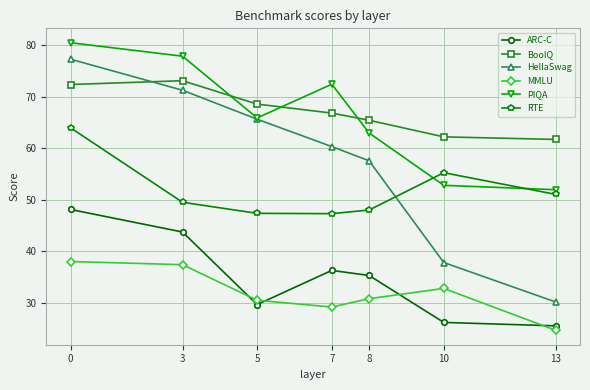

Which series changed the most between 8 and 13?

HellaSwag